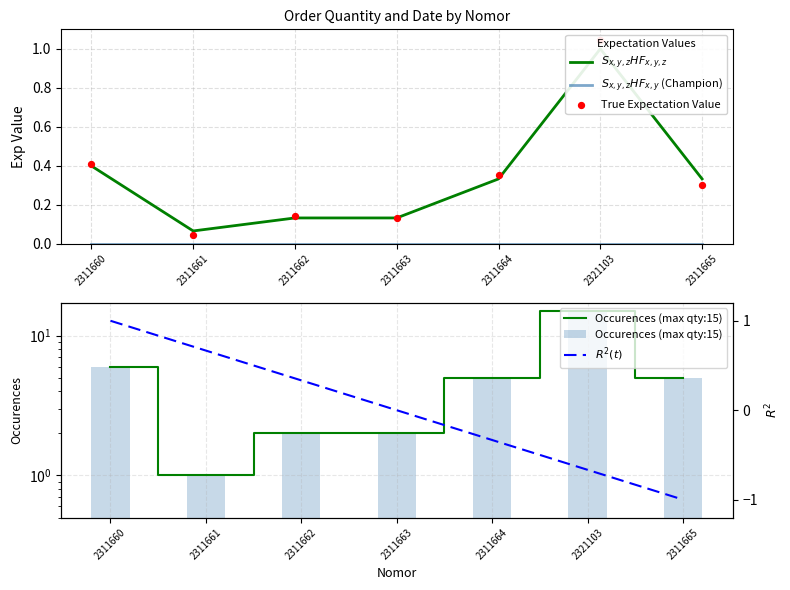

Which series reaches the maximum Y coordinate?

Occurences (max qty:15)